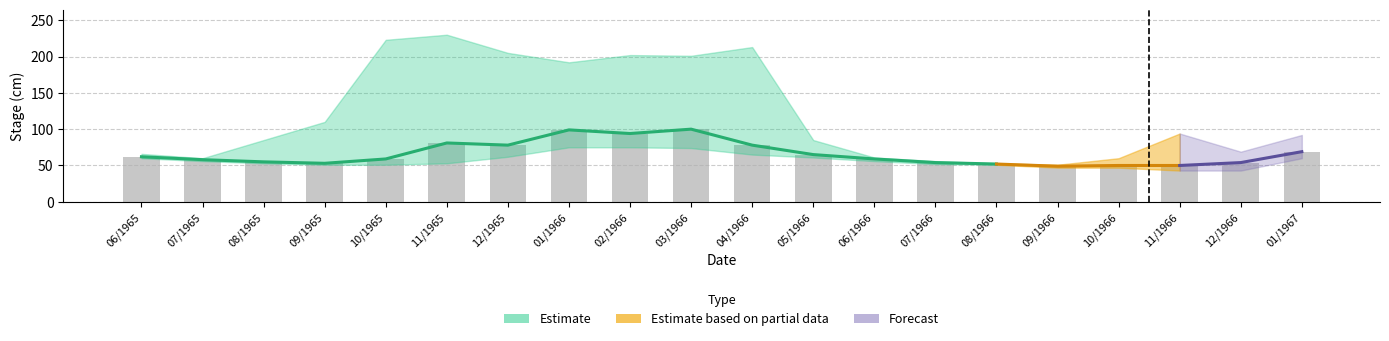

At which category is the sum across all series the highest?

03/1966